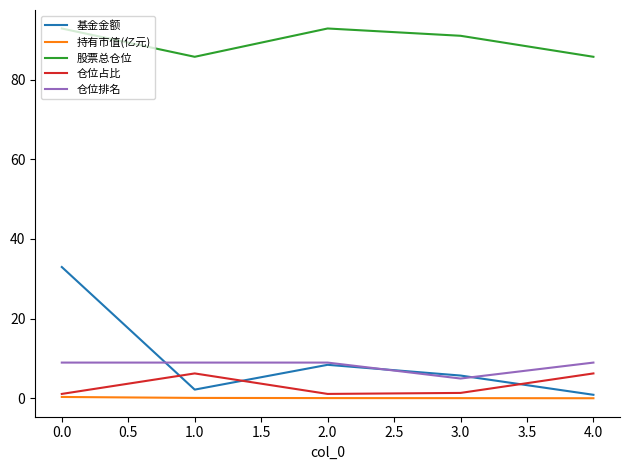

What is the average value of the 基金金额 series?

10.1